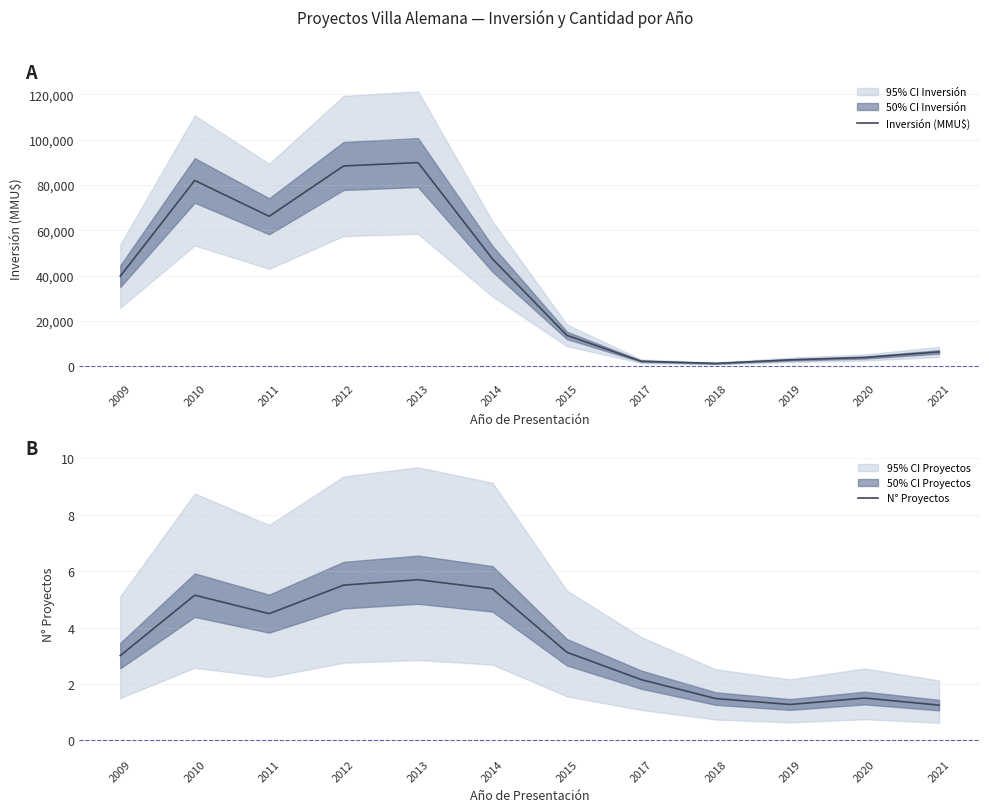

How many lines are shown in the chart?

2